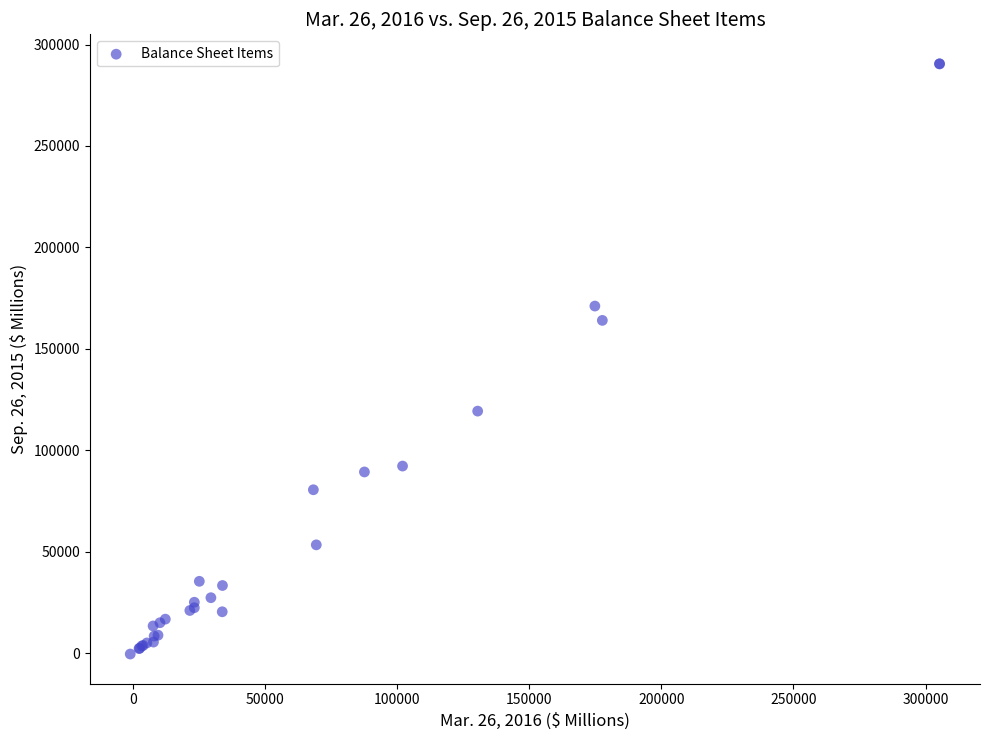

What Y value in the scatter plot is closest to 145067?

164065